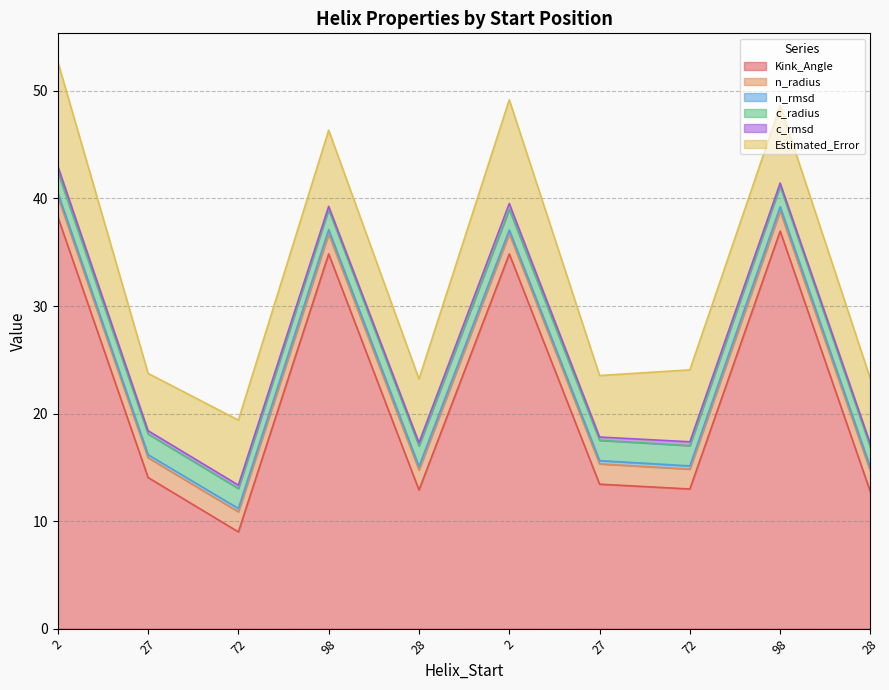

True or false: Estimated_Error and Kink_Angle cross at least once.

False